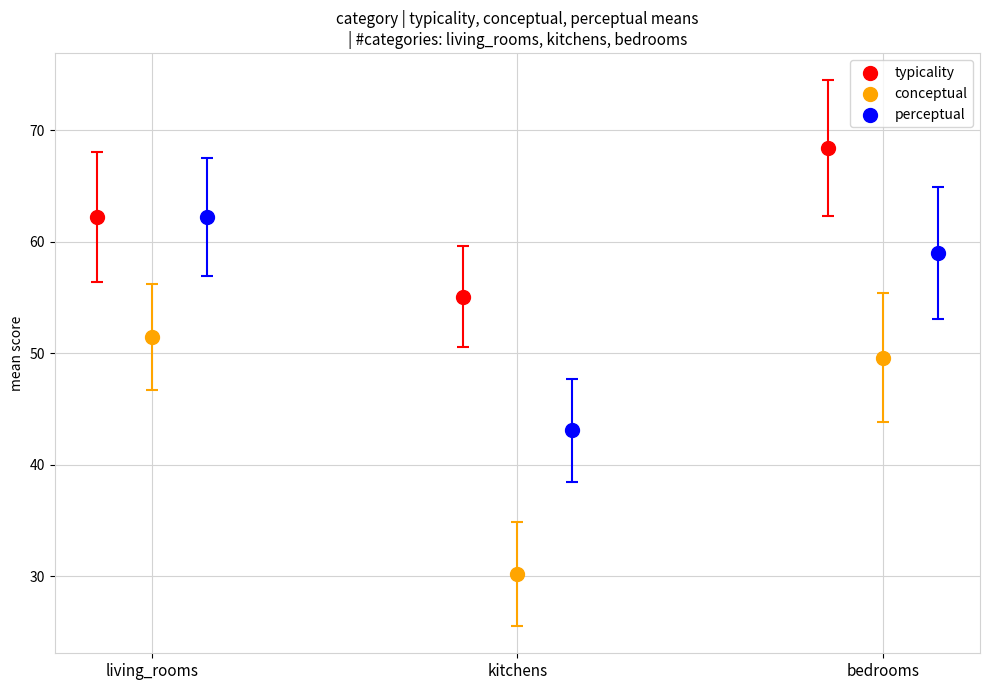

What are all the series names shown in the legend?

typicality, conceptual, perceptual